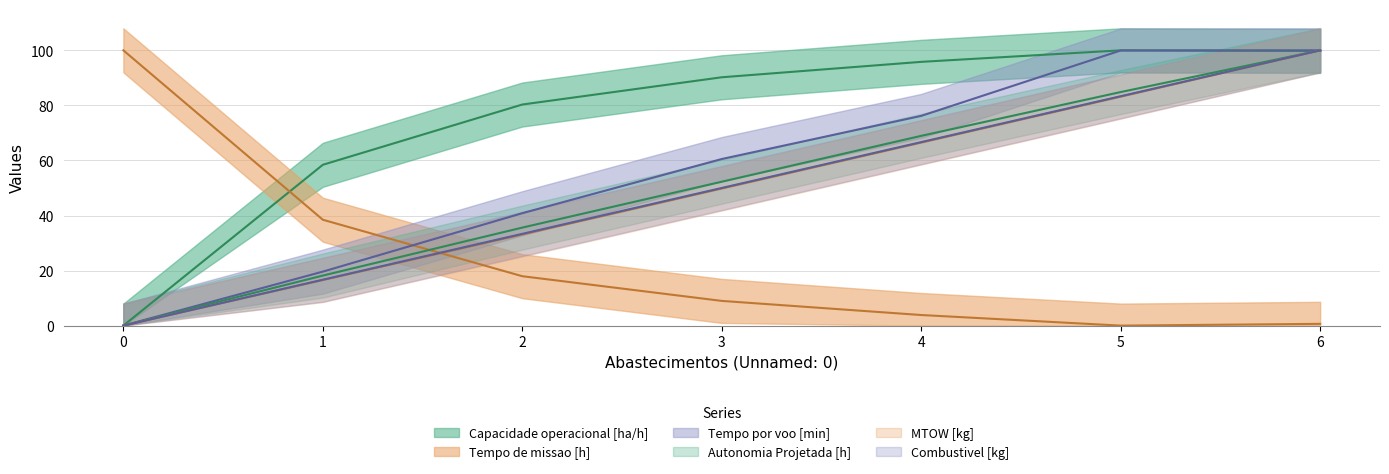

Reading left to right, transcribe all the data shown in this chart.

Capacidade operacional [ha/h]: 0.0	58.4	80.3	90.2	95.8	100.0	99.8
Tempo de missao [h]: 100.0	38.5	17.9	9.0	3.8	0.0	0.6
Tempo por voo [min]: 0.0	19.6	40.8	60.5	76.2	99.9	100.0
Autonomia Projetada [h]: 0.0	18.2	35.6	52.3	68.9	84.8	100.0
MTOW [kg]: 0.0	16.5	33.1	49.8	66.5	83.2	100.0
Combustivel [kg]: 0.0	16.7	33.3	50.0	66.7	83.3	100.0